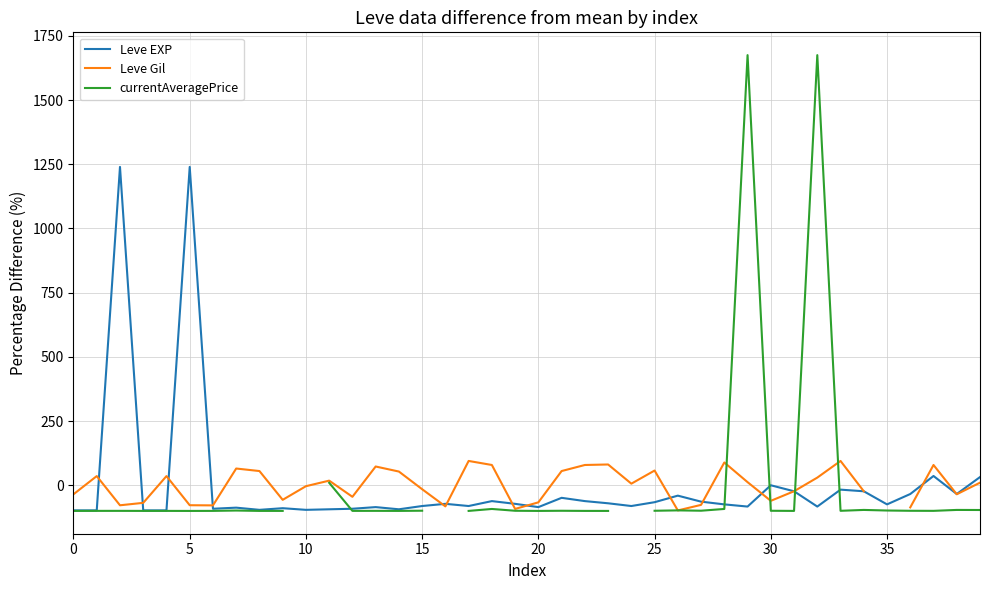

What is the difference between the maximum and second lowest values in the Leve EXP series?

1337.6